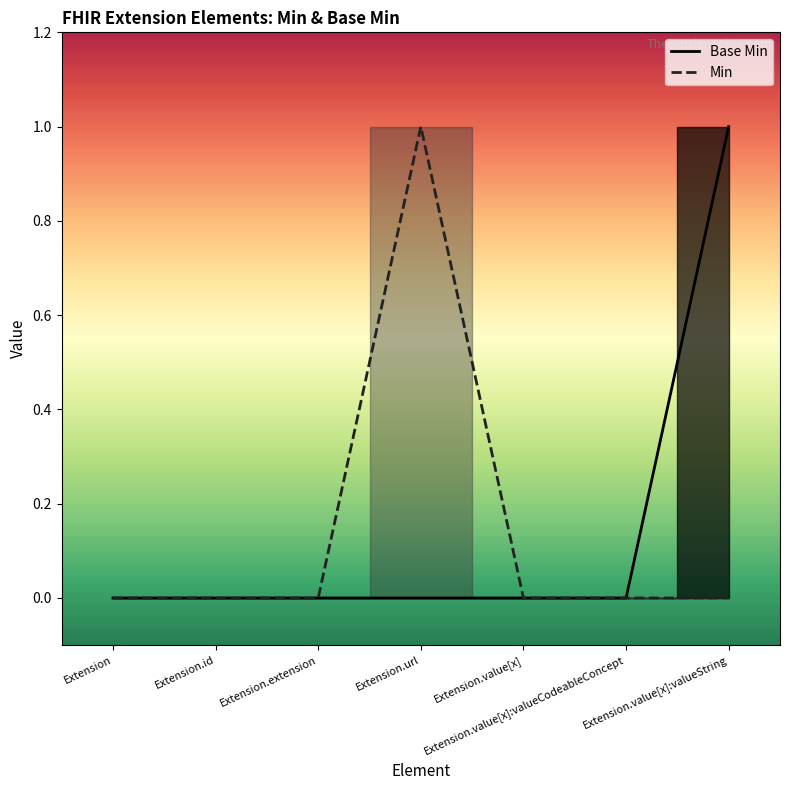

Is it true that the value at Extension.value[x]:valueString is 1?

True